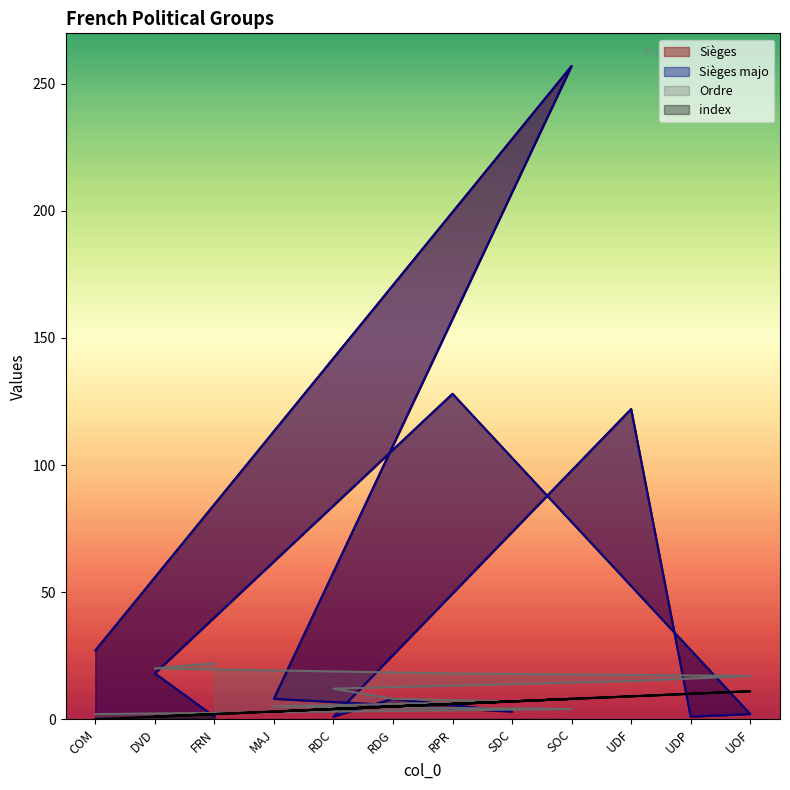

How many data points in Sièges are above 8?

5